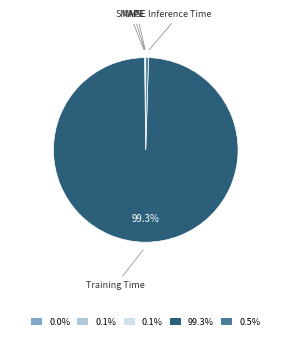

Is there a majority slice in this chart?

Yes